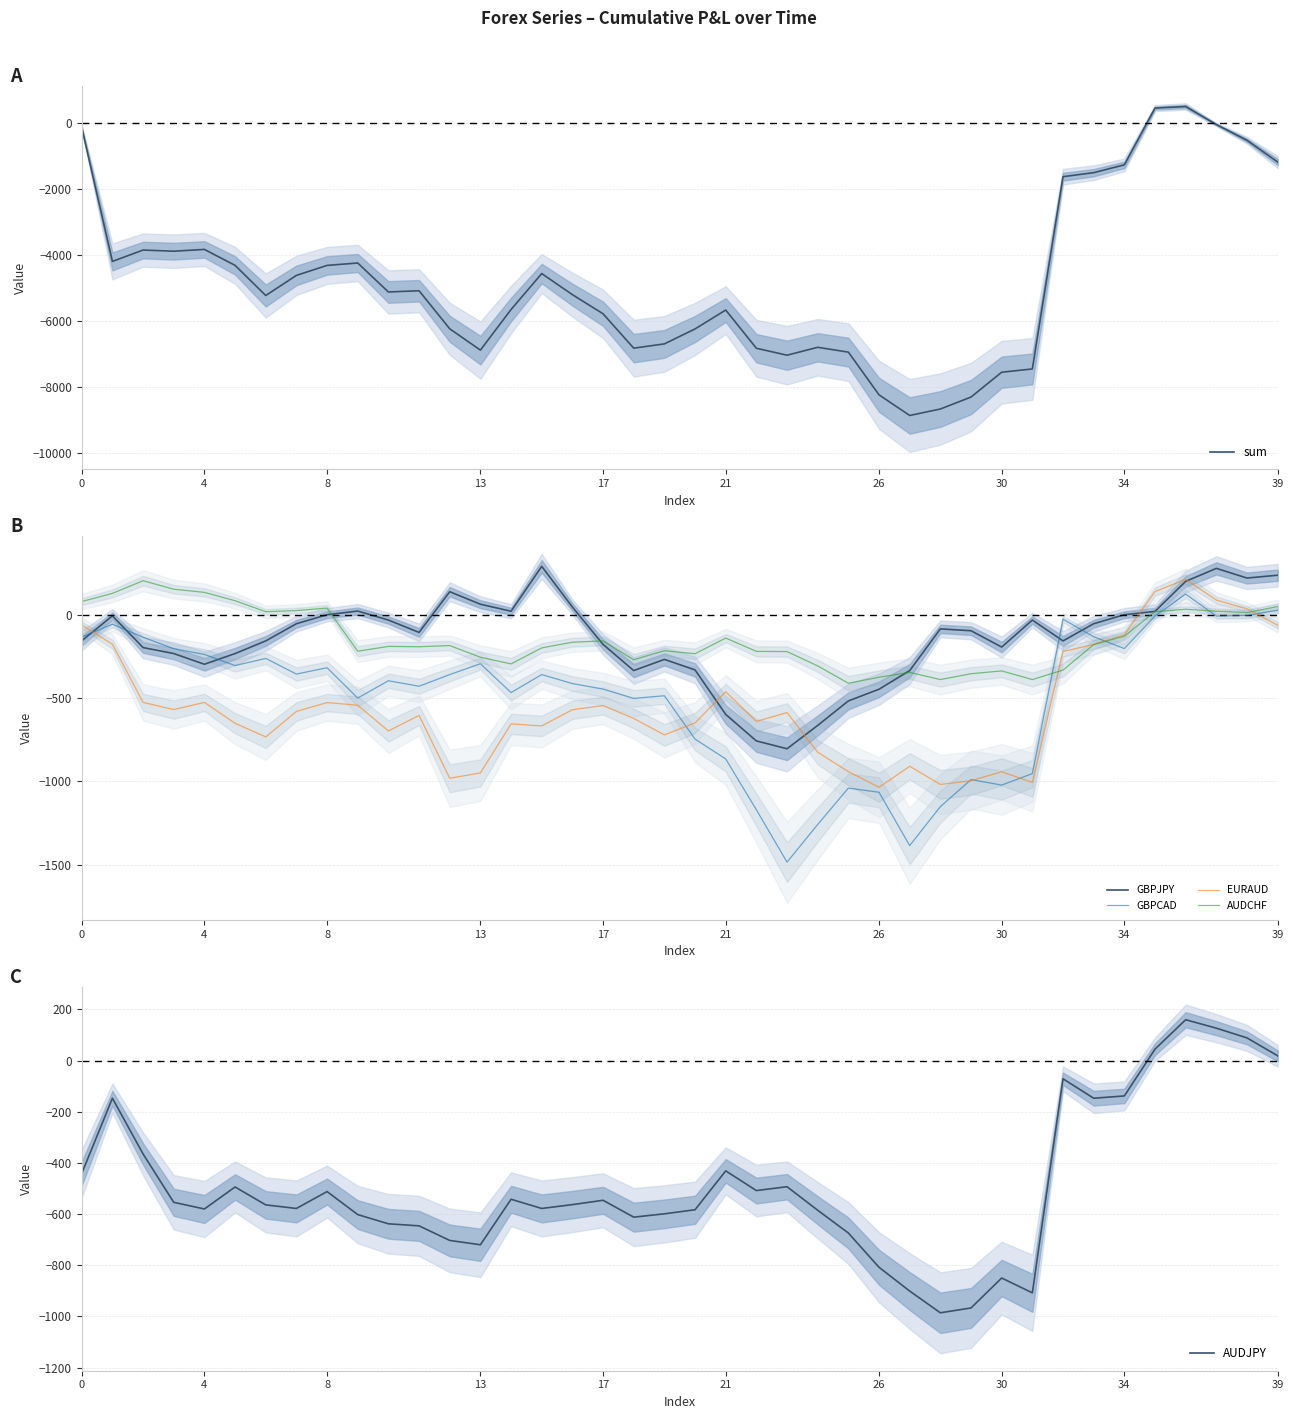

How many times do GBPJPY and AUDCHF cross each other?

3